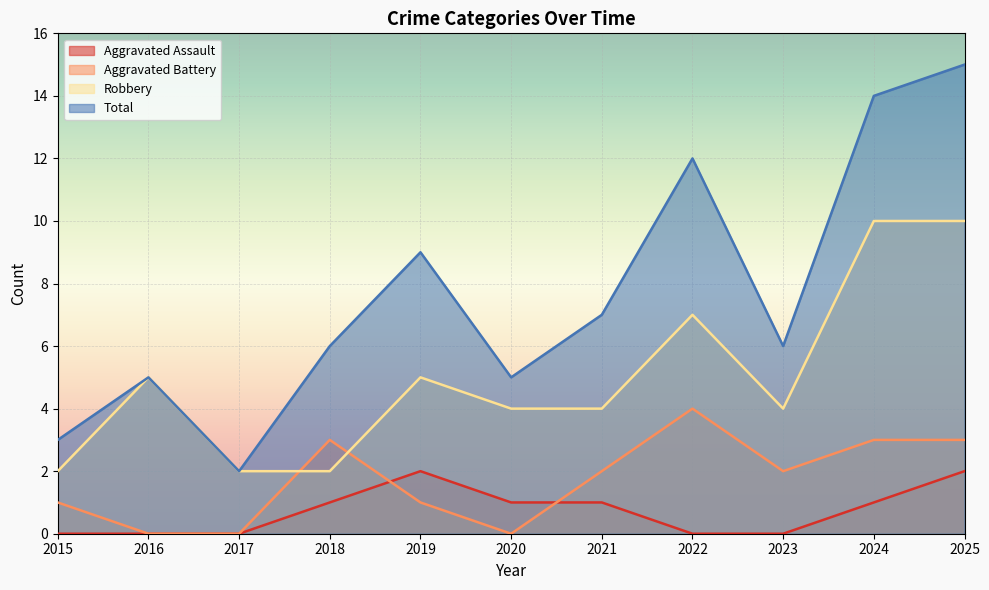

Which series has the largest total across all categories?

Total